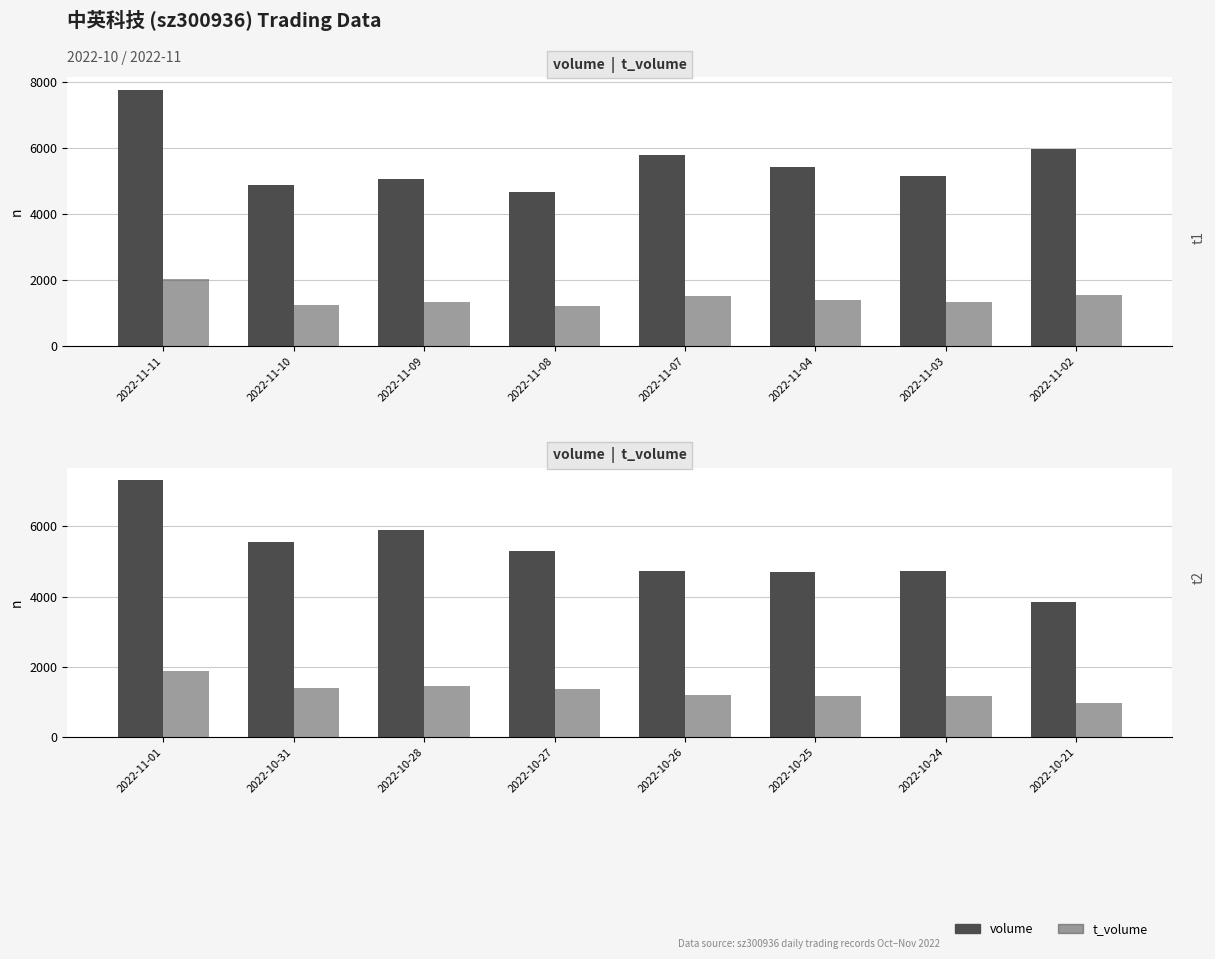

Which series has the largest total across all categories?

volume